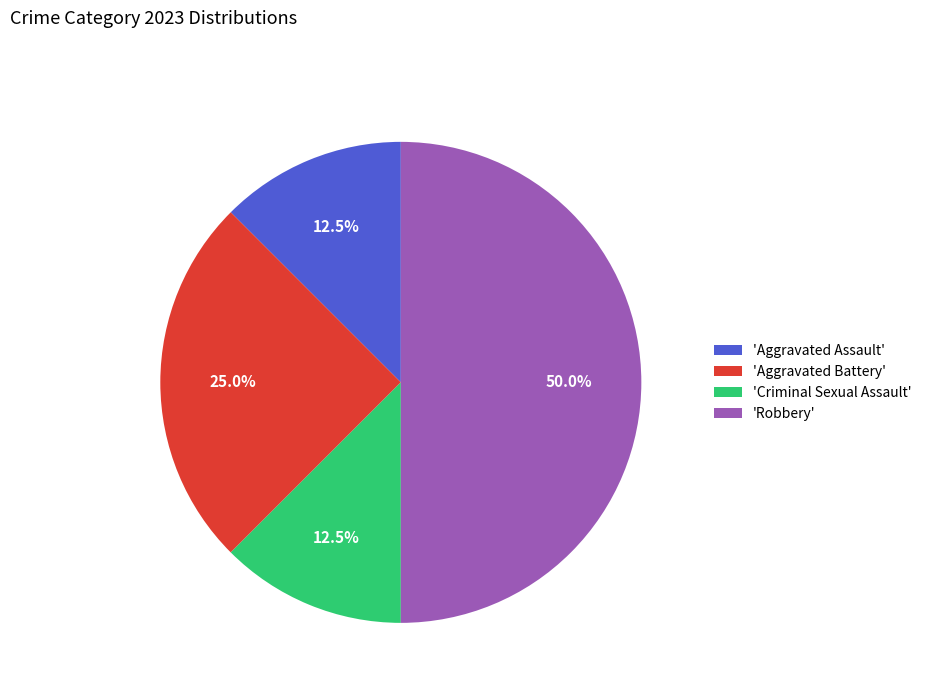

Does 'Criminal Sexual Assault' represent more than half of the total?

No